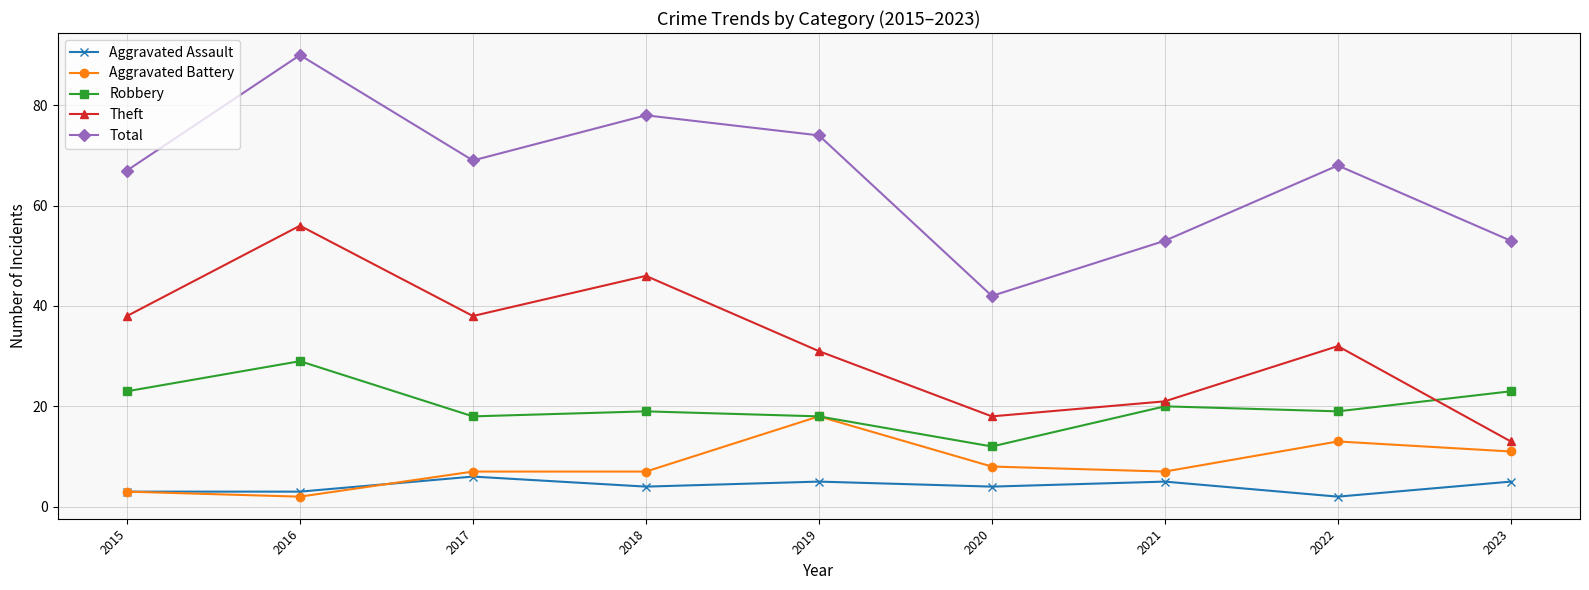

Read the Aggravated Battery value at 2023, to the nearest 10.

10